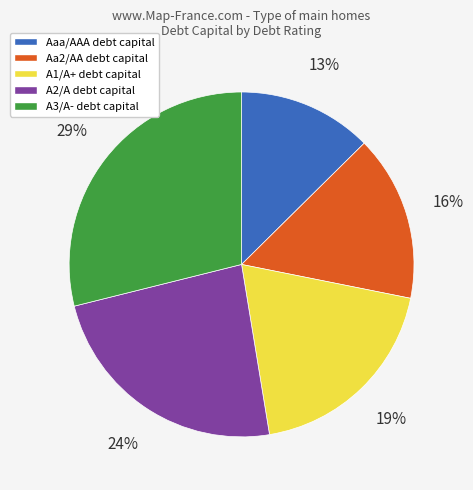

Count the number of slices in the pie.

5